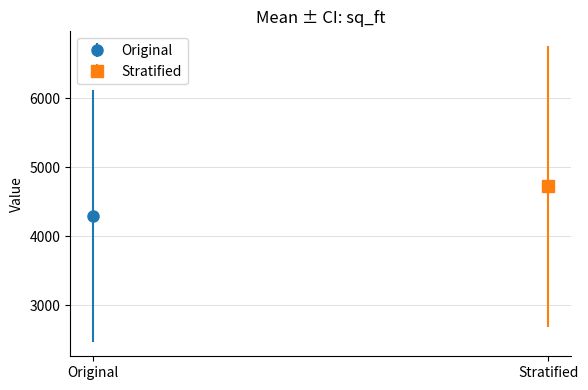

Which has a higher value, 3444 or 6124?

6124